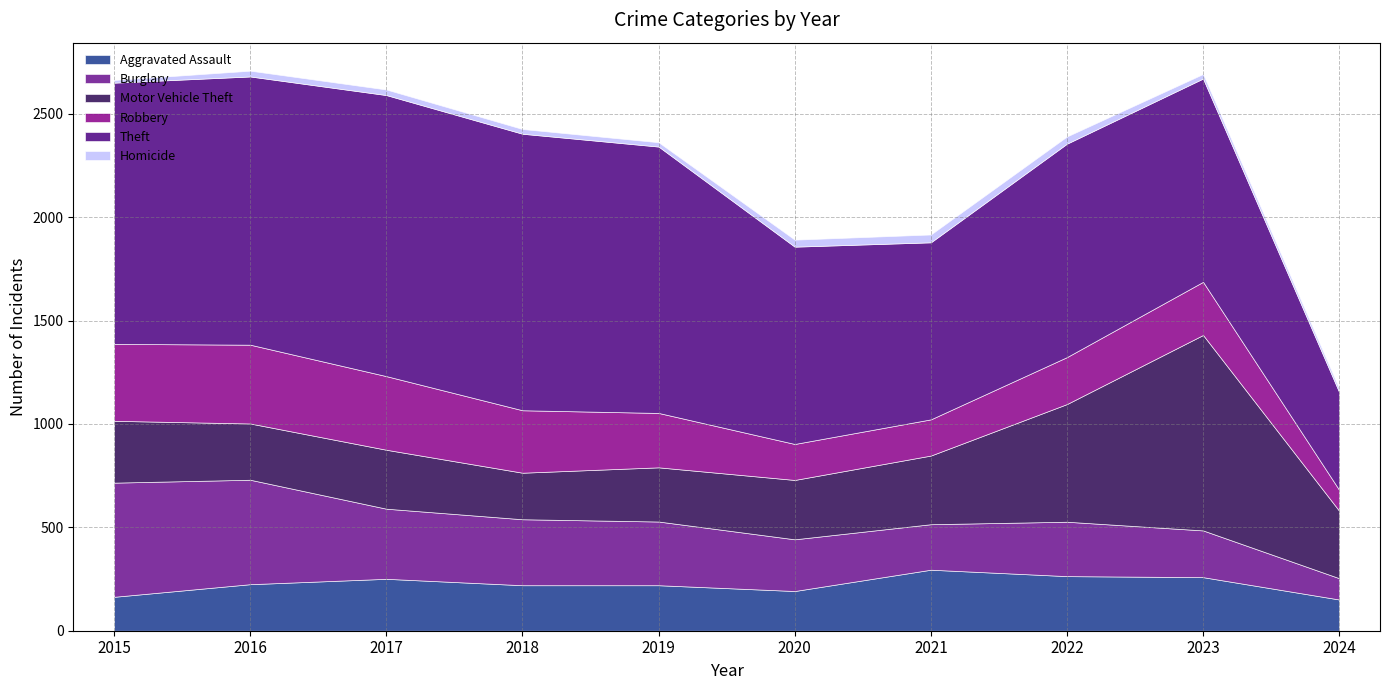

Which label corresponds to the smallest value in the chart?

2015